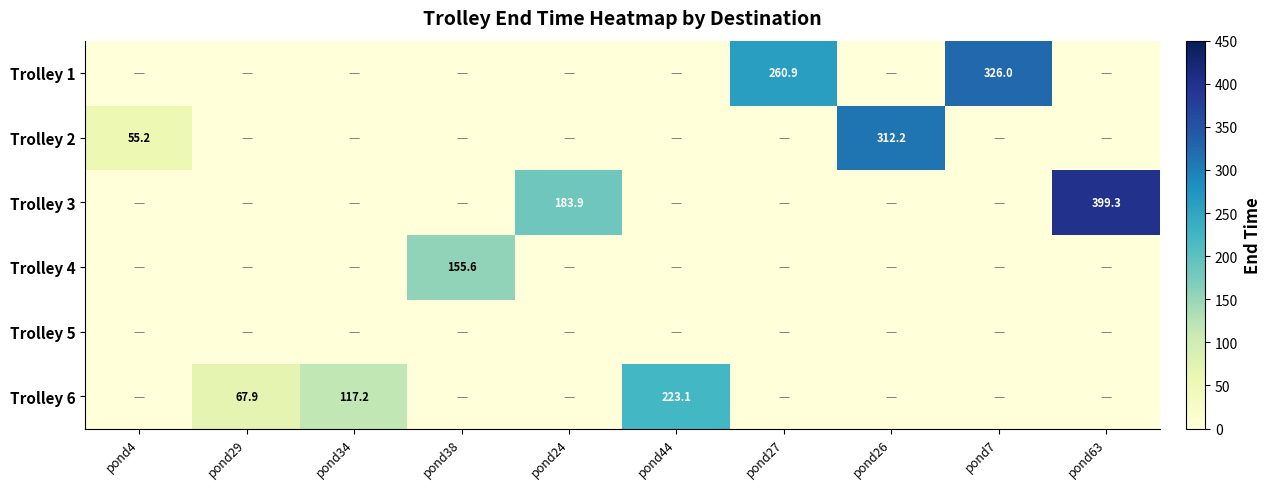

The Trolley 6 series shows 67.9 at pond29. True or false?

True